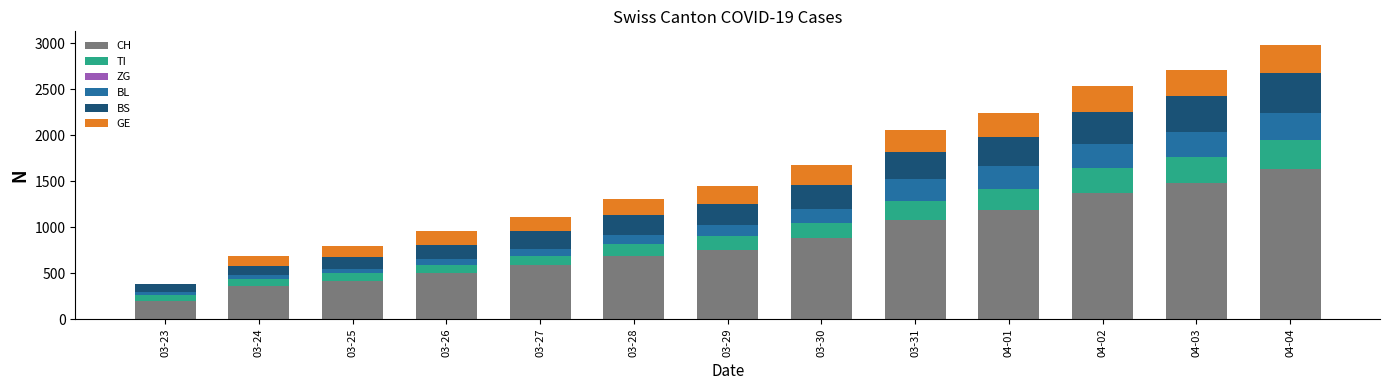

What is the highest value of the CH series?

1630